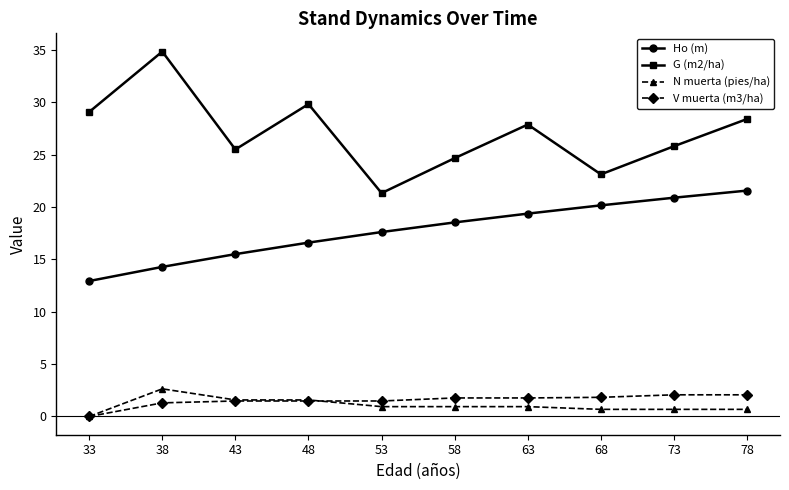

What is the spread (max minus min) of values at 73?

25.1